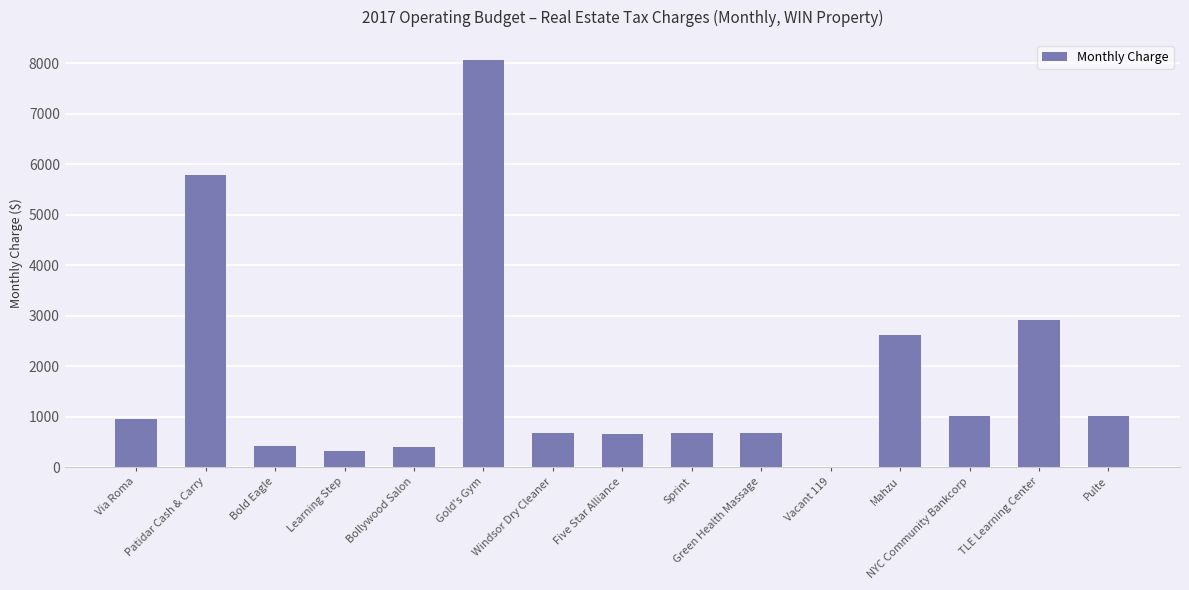

What is the sum of all values?

26193.4